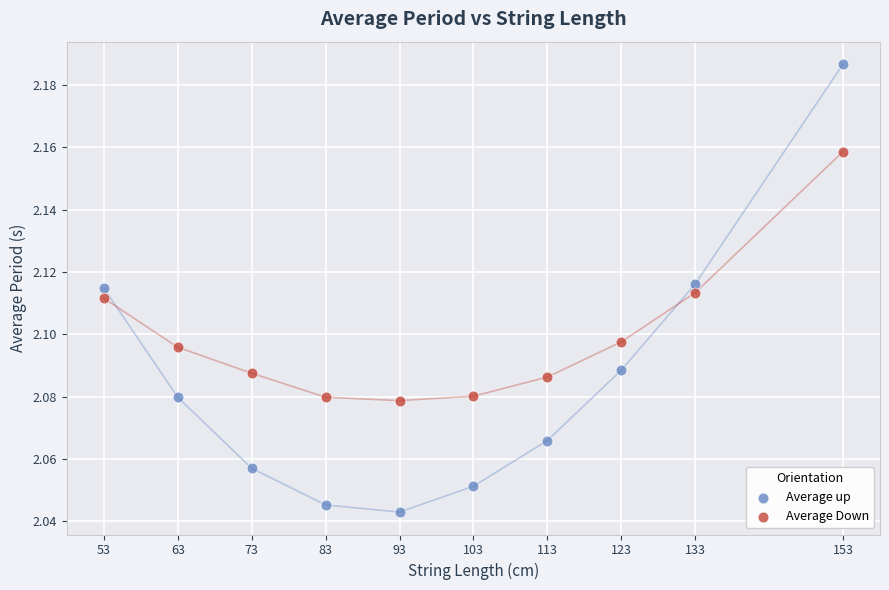

Which series reaches the maximum Y coordinate?

Average up